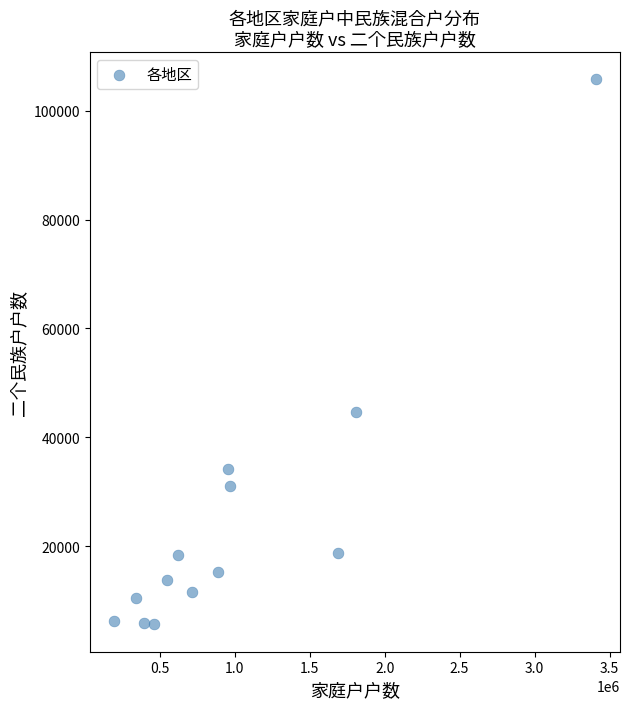

What is the range of X values (max minus min)?

3214880